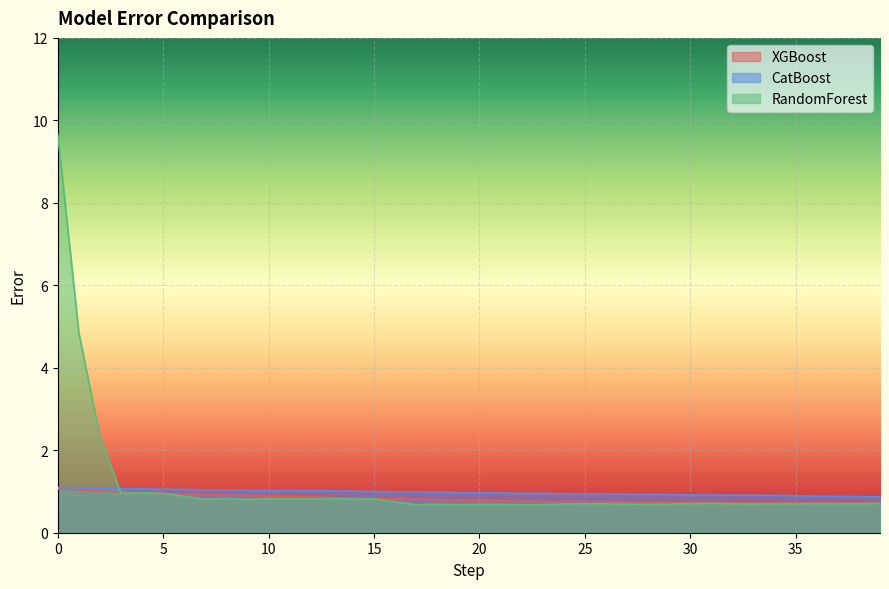

The XGBoost series shows 0.5 at 0. True or false?

False